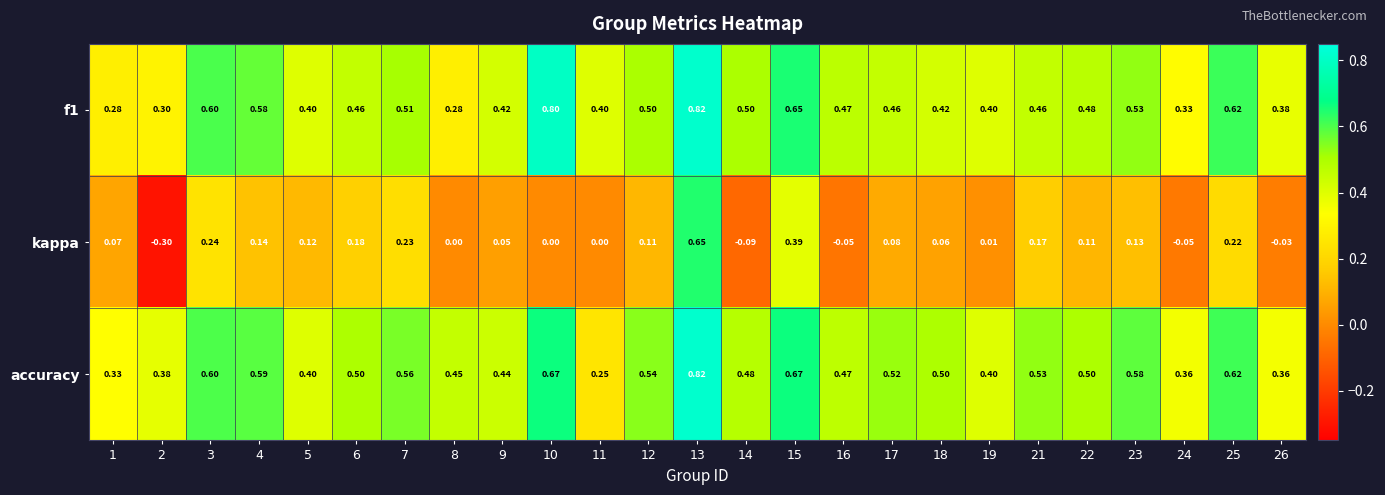

Between 9 and 24, which series saw the biggest shift?

kappa